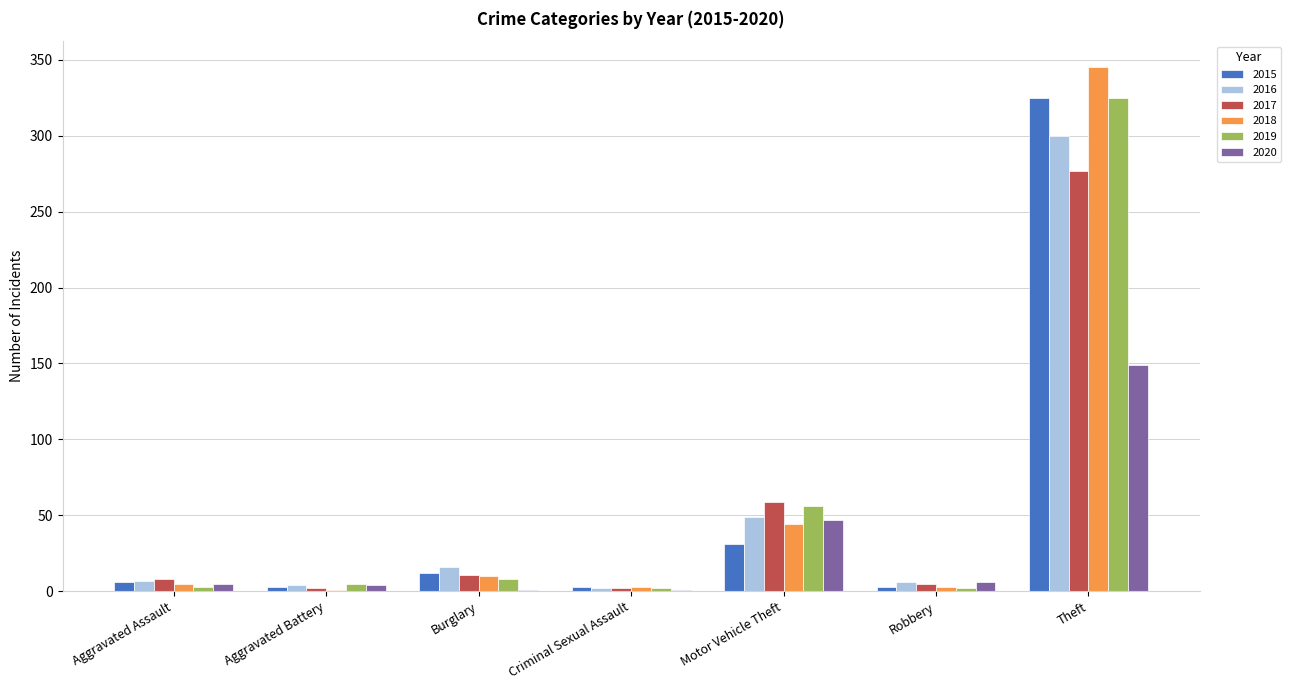

What is the sum of all 2017 values?

364